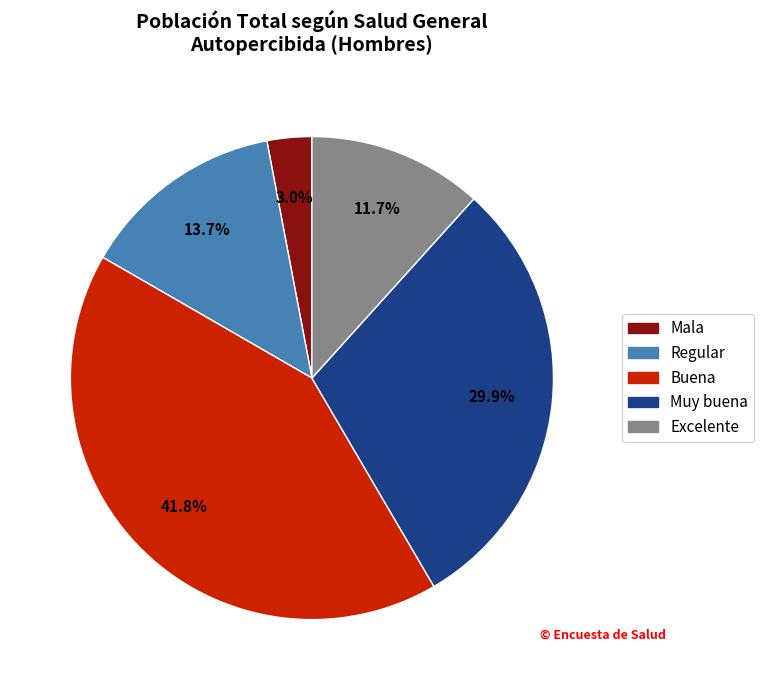

To the nearest percent, what is the combined percentage of Mala and Muy buena?

33%